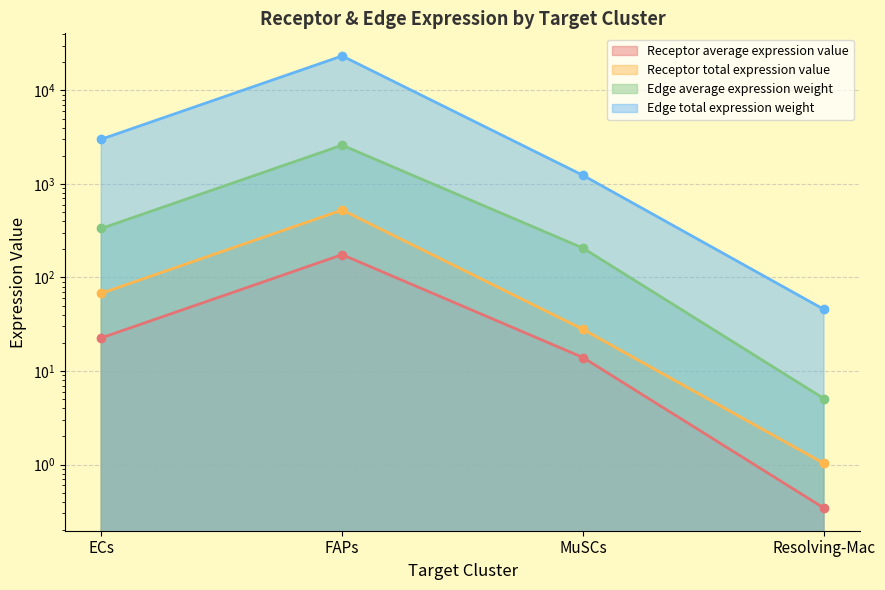

True or false: Receptor total expression value and Receptor average expression value cross at least once.

False